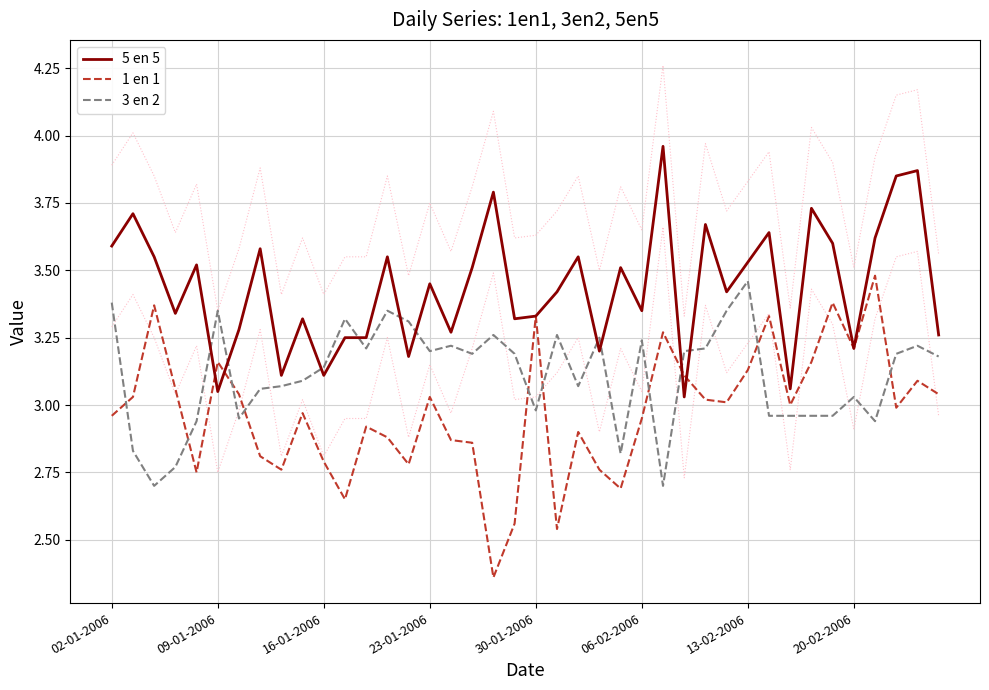

Which series ends up on top after the final intersection of 3 en 2 and 1 en 1?

3 en 2